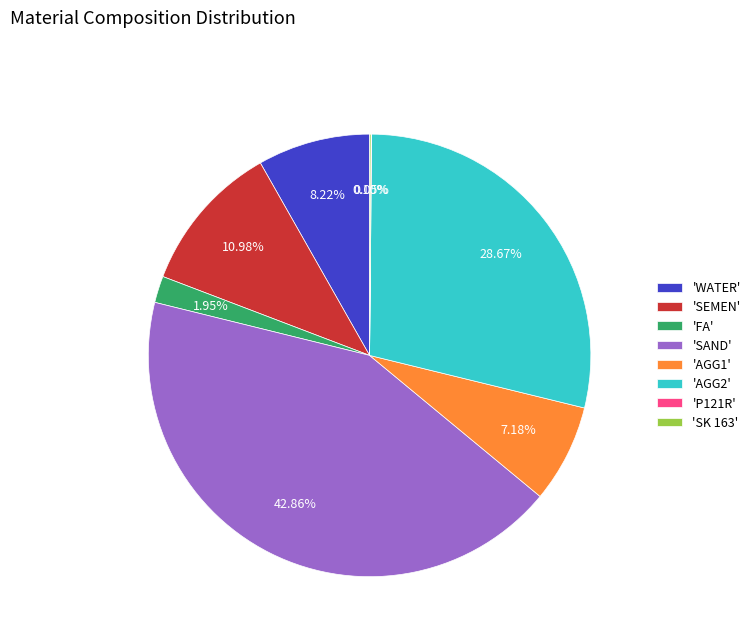

Do 'FA' and 'WATER' together represent more than half of the pie?

No